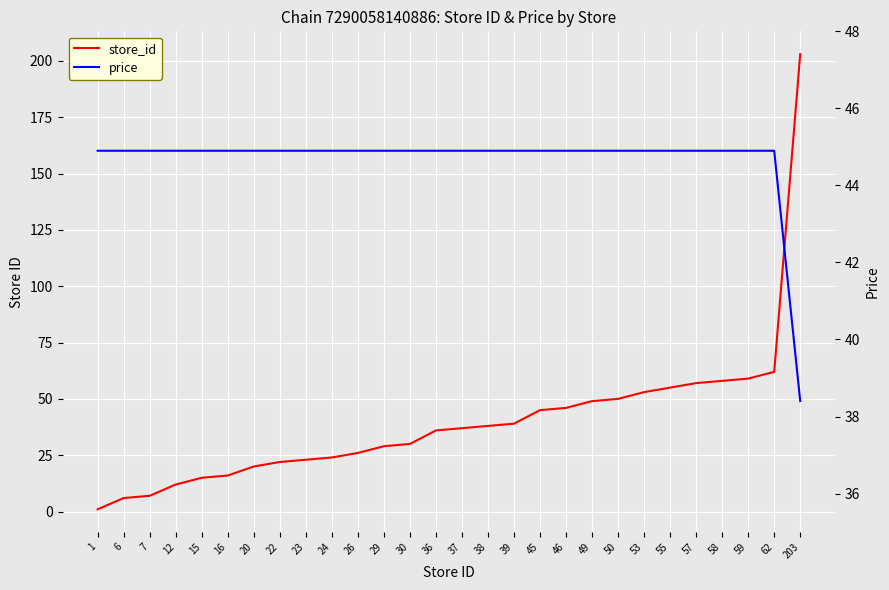

What is the sum of all price values?

1250.7